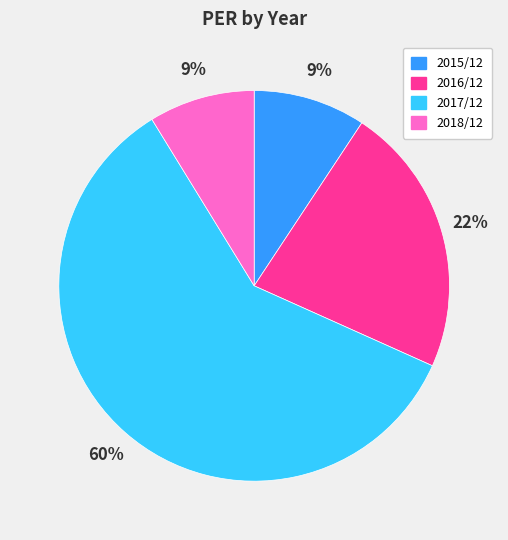

The 2015/12 slice represents 56% of the pie. True or false?

False